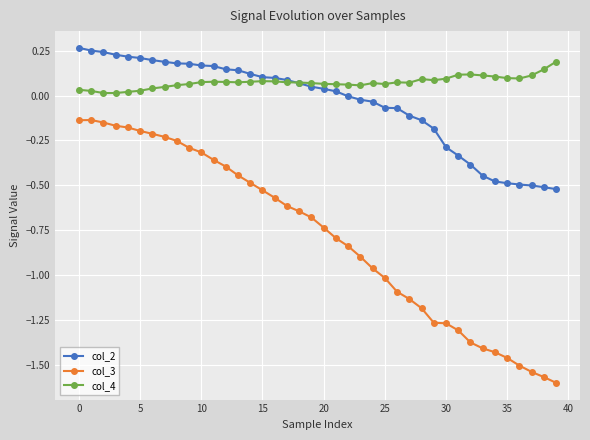

True or false: col_3 and col_2 intersect in this chart.

False